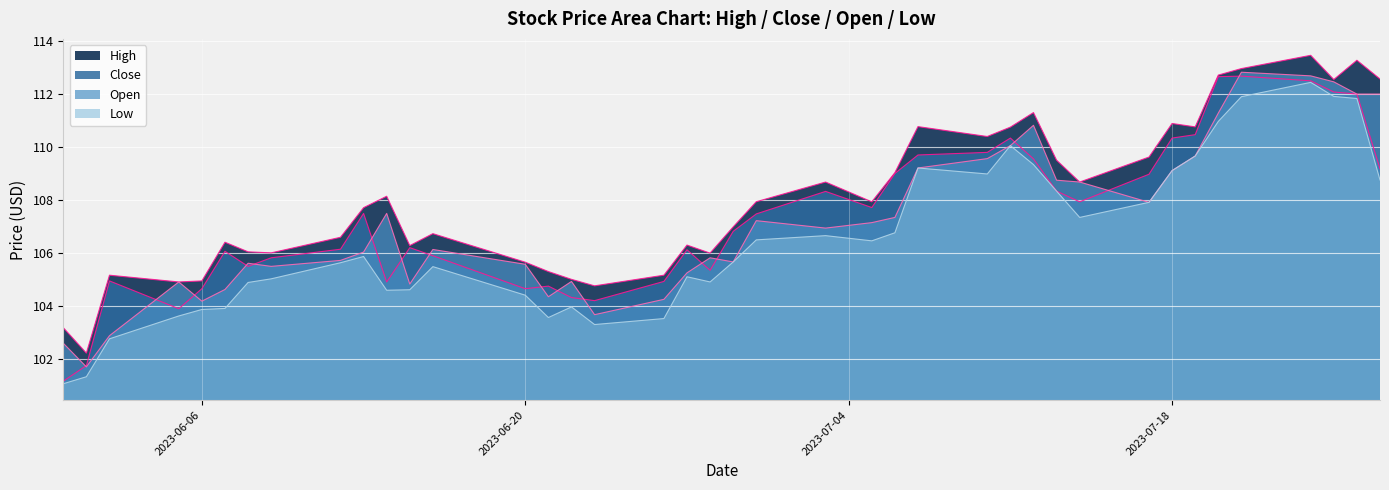

What is the value of the Low point at the 39th from the left?

111.8